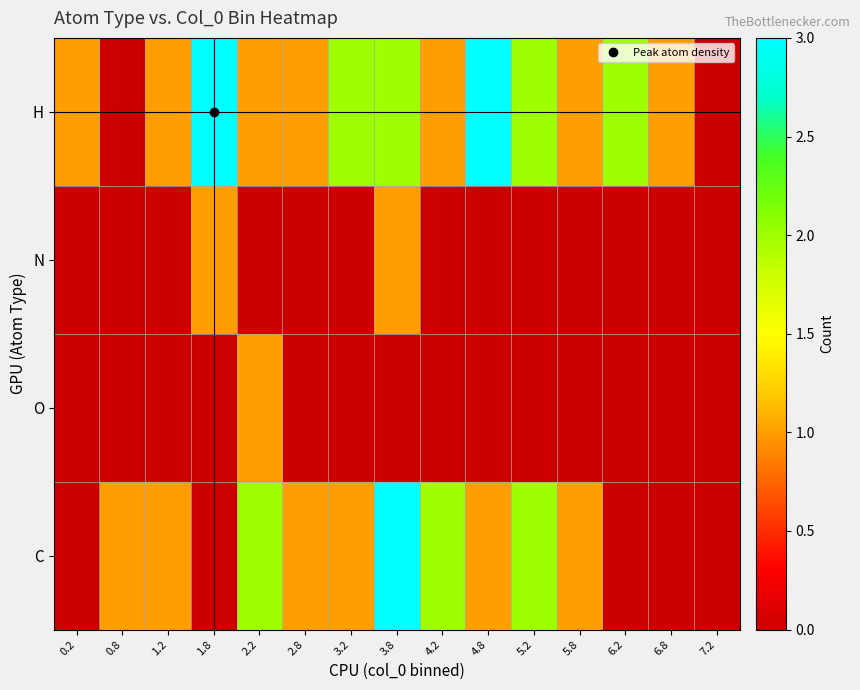

At 5.8, list the series in order from smallest to largest.

N, O, H, C